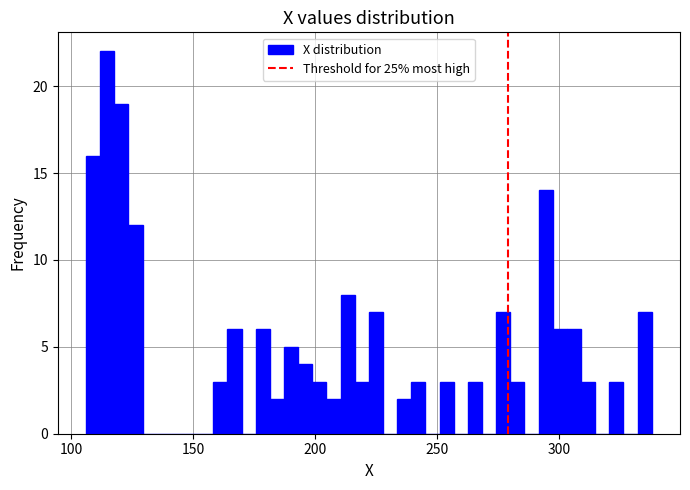

Read against the x-axis, roughly where is the centre of the tallest bar?

115